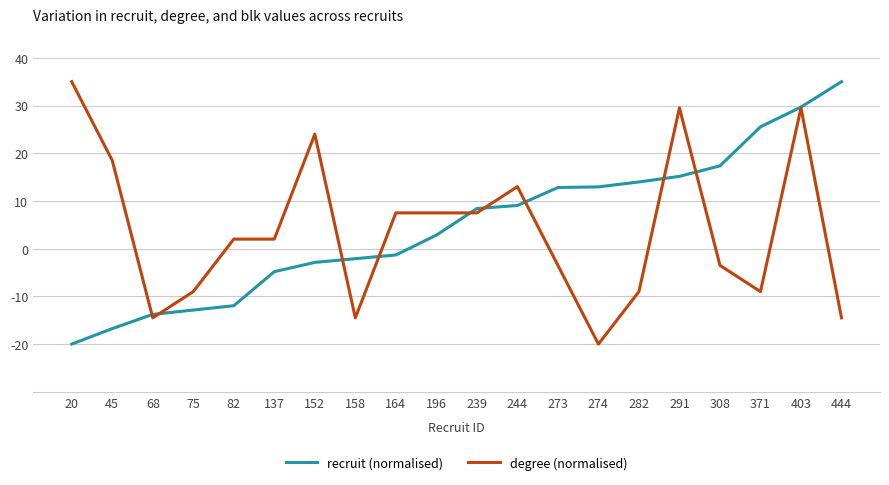

After their last crossing, which series has the higher values: recruit (normalised) or degree (normalised)?

recruit (normalised)